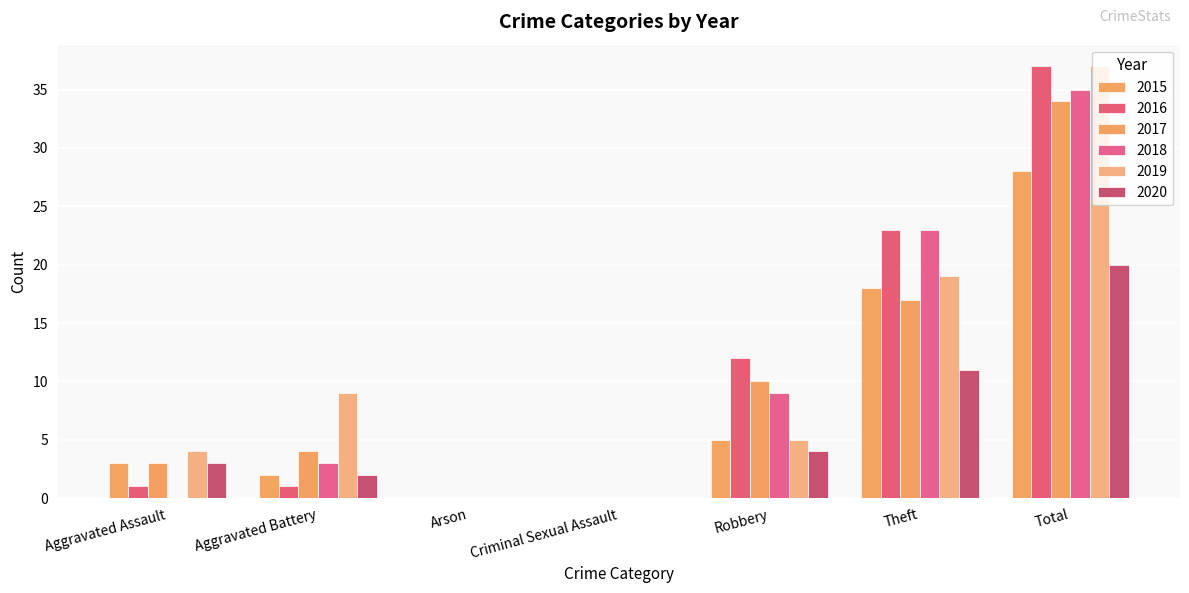

Are the bars horizontal?

No